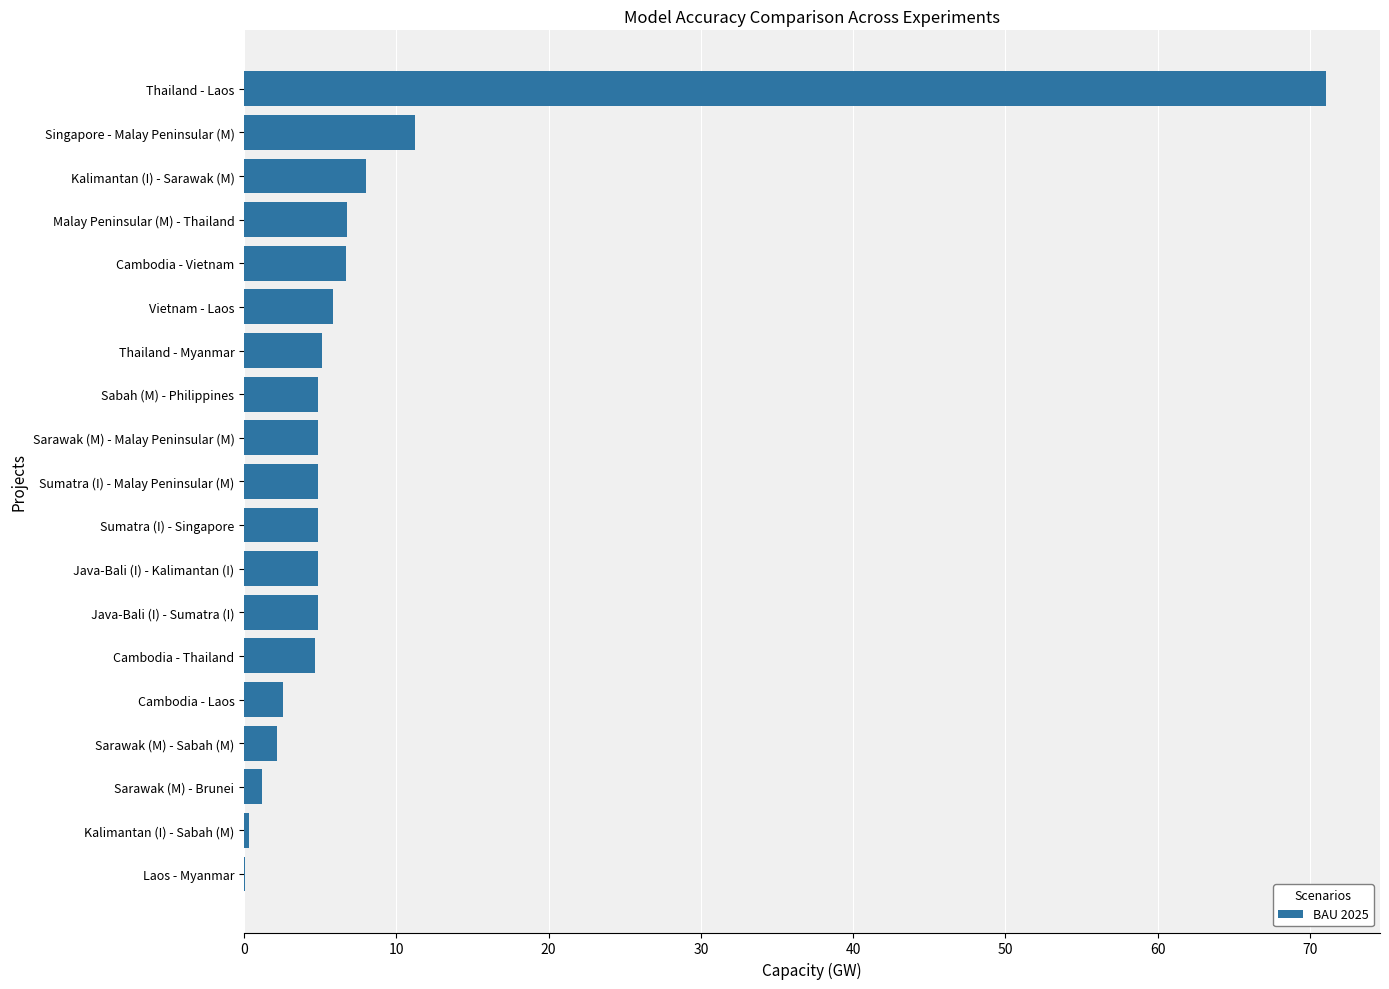

What is the sum of the values at Cambodia - Laos and Java-Bali (I) - Kalimantan (I)?

7.4